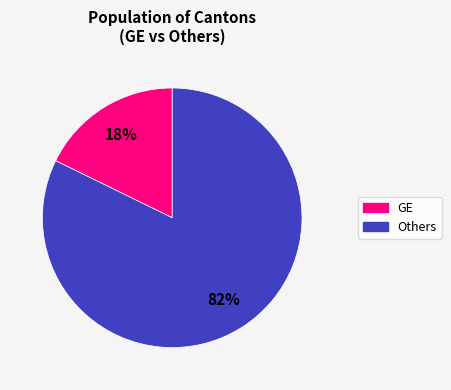

Does any single category account for the majority?

Yes